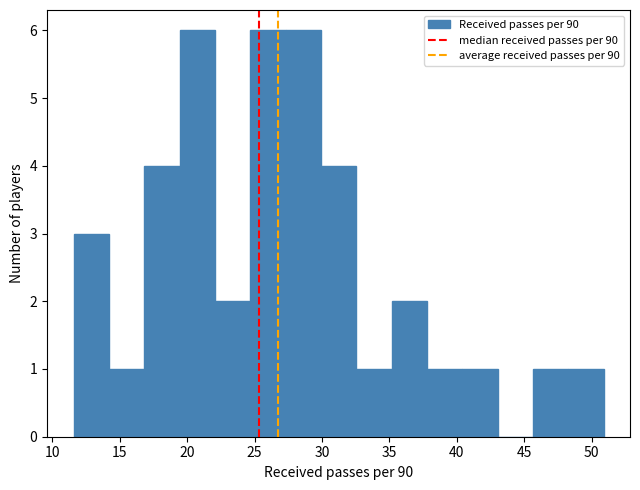

Reading left to right, list every bar in this chart as the range it spans on the x-axis followed by its height. Neither the bar edges nor the heights are printed on the chart, so give them approximately, as read against the axes.

11.5 to 14.0: 3
14.0 to 17.0: 1
17.0 to 19.5: 4
19.5 to 22.0: 6
22.0 to 24.5: 2
24.5 to 27.5: 6
27.5 to 30.0: 6
30.0 to 32.5: 4
32.5 to 35.0: 1
35.0 to 38.0: 2
38.0 to 40.5: 1
40.5 to 43.0: 1
43.0 to 45.5: 0
45.5 to 48.5: 1
48.5 to 51.0: 1